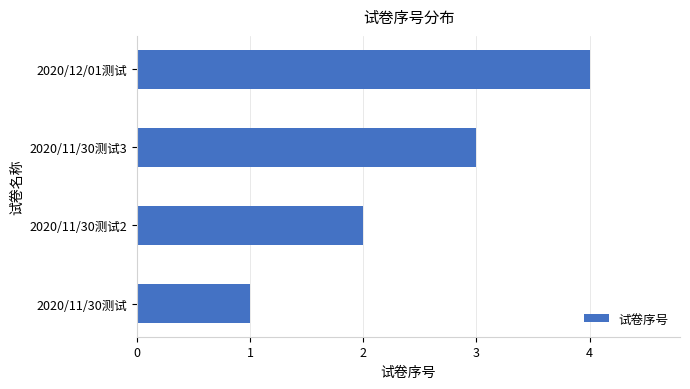

Which has a higher value, 2020/12/01测试 or 2020/11/30测试2?

2020/12/01测试